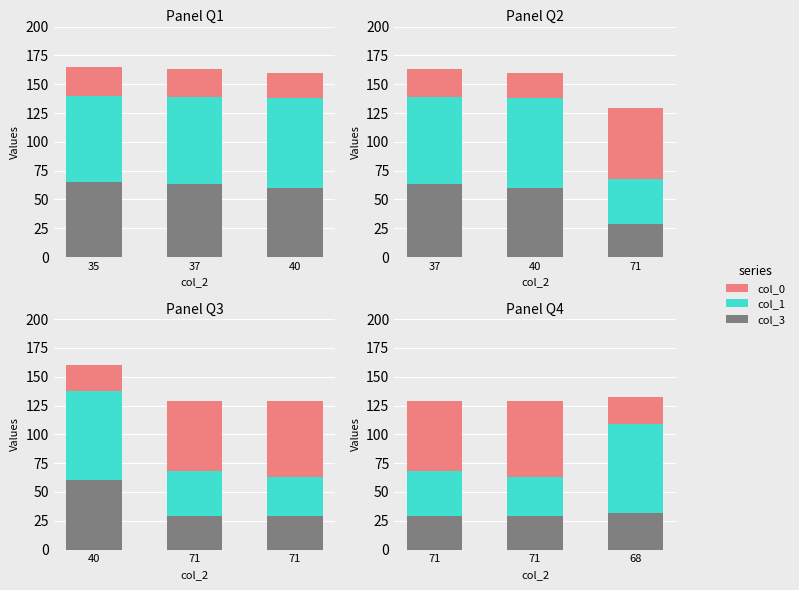

Which series has the largest range (max minus min)?

col_1